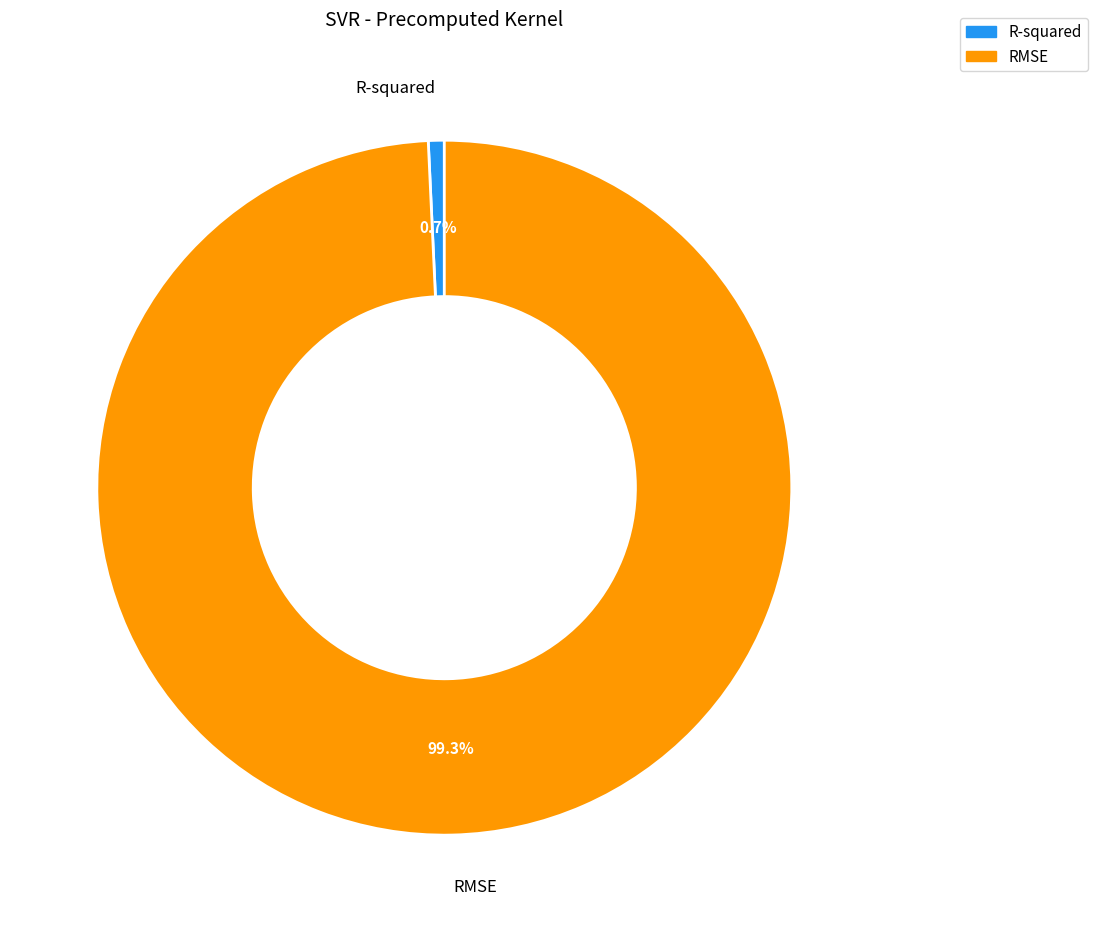

Is it true that RMSE is 91% of the pie?

False